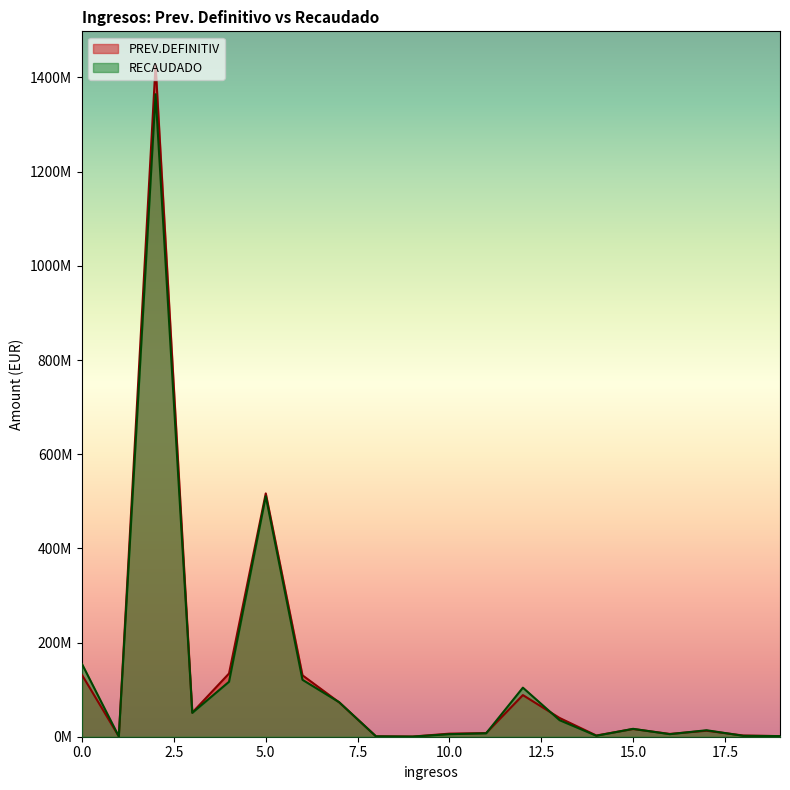

True or false: PREV.DEFINITIV has a value of 83748.2 at 9.

False